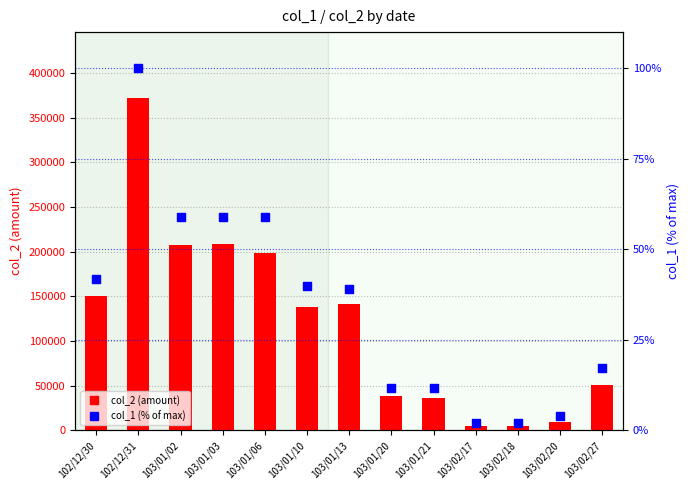

What are all the series names shown in the legend?

col_2, col_1